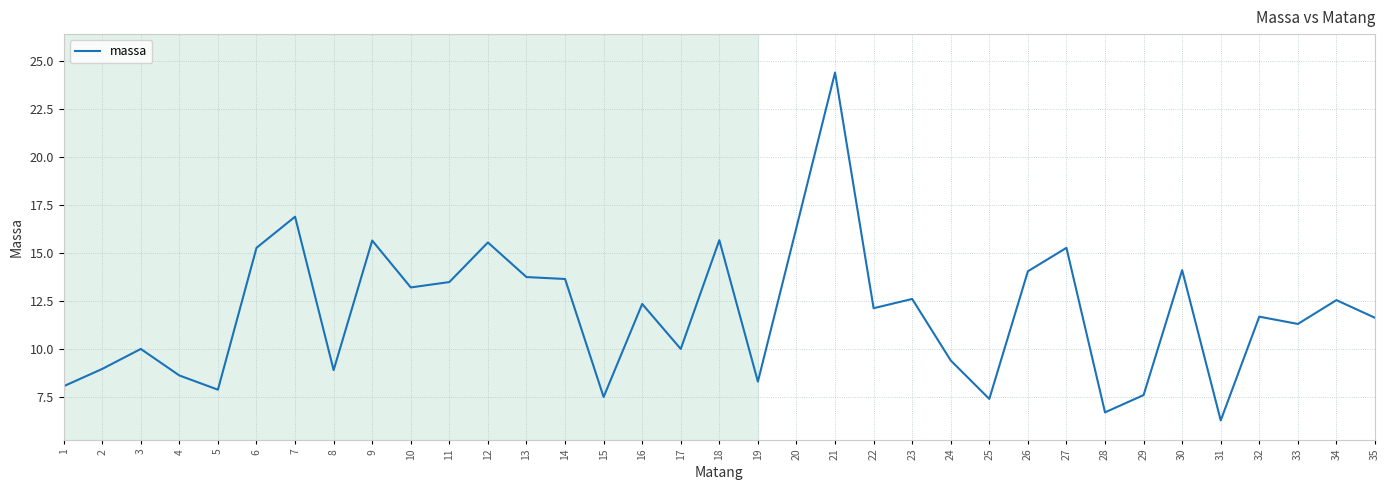

What is the minimum value shown in the chart?

6.3